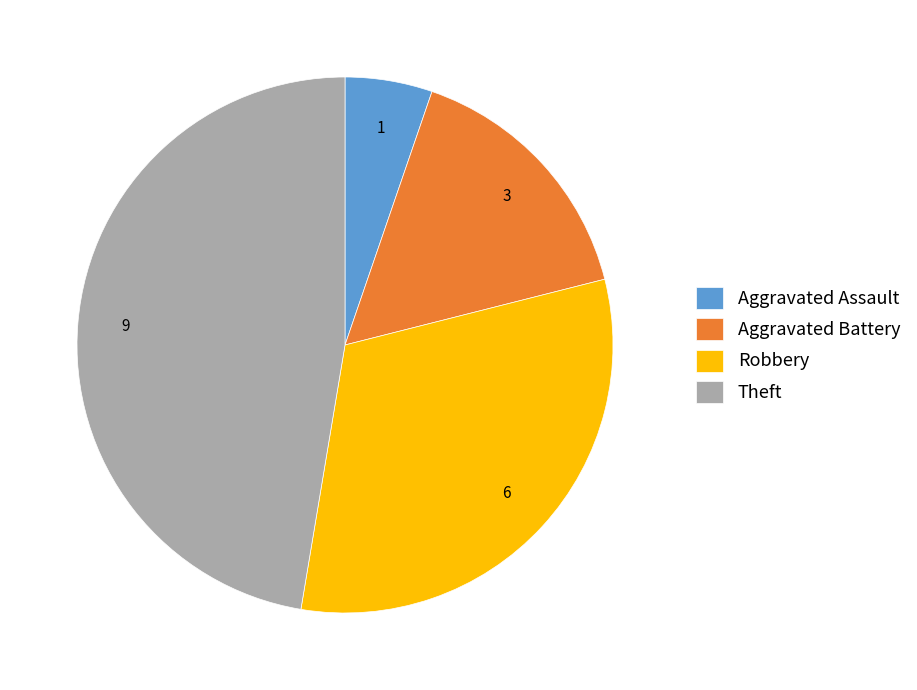

Is Aggravated Assault the majority of the pie?

No